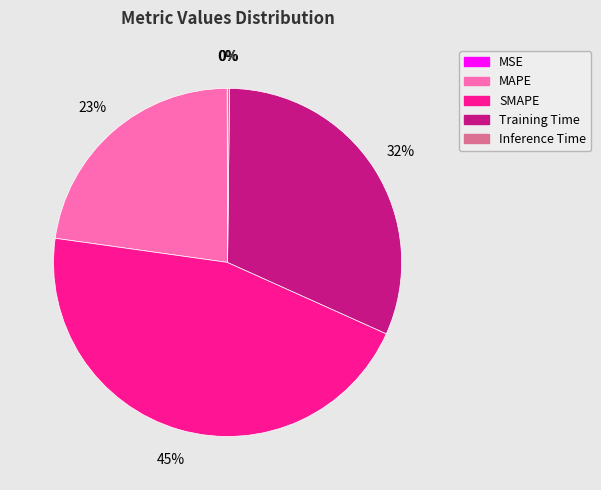

True or false: Training Time accounts for 19% of the total.

False